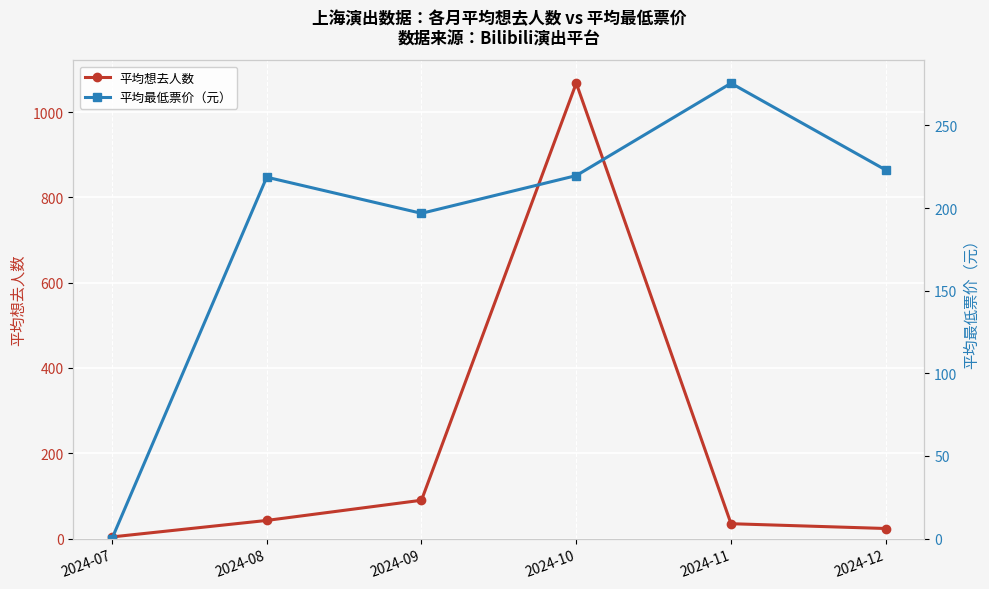

How many data points in 平均最低票价（元） are above 219?

3